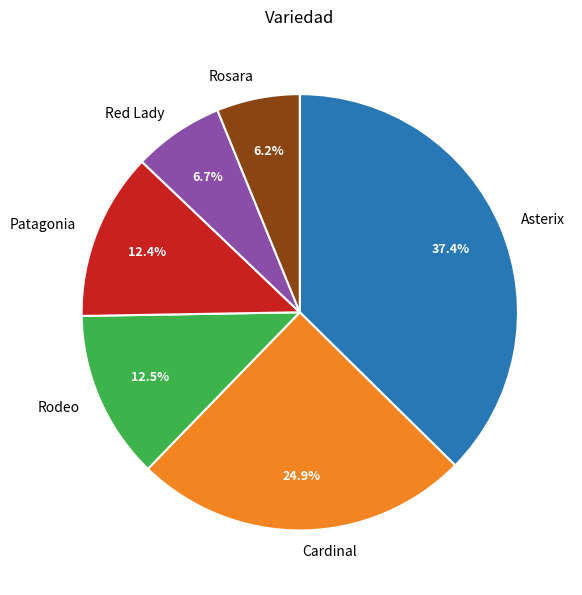

To the nearest percent, what is the combined percentage of Asterix and Patagonia?

50%